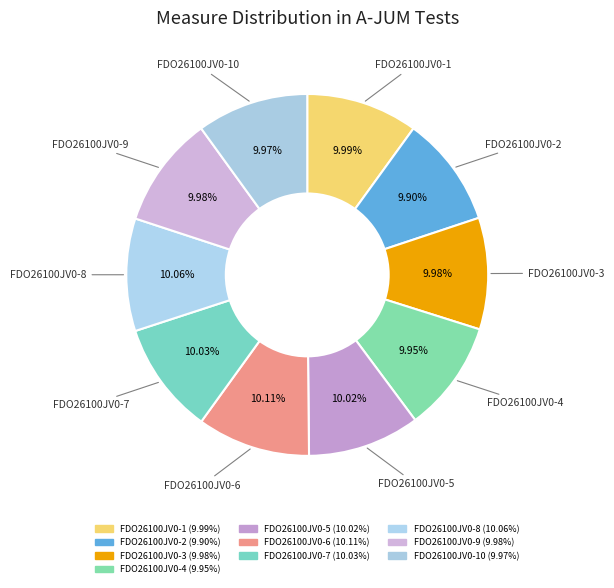

Rank the categories by value from highest to lowest.

FDO26100JV0-6, FDO26100JV0-8, FDO26100JV0-7, FDO26100JV0-5, FDO26100JV0-1, FDO26100JV0-9, FDO26100JV0-3, FDO26100JV0-10, FDO26100JV0-4, FDO26100JV0-2